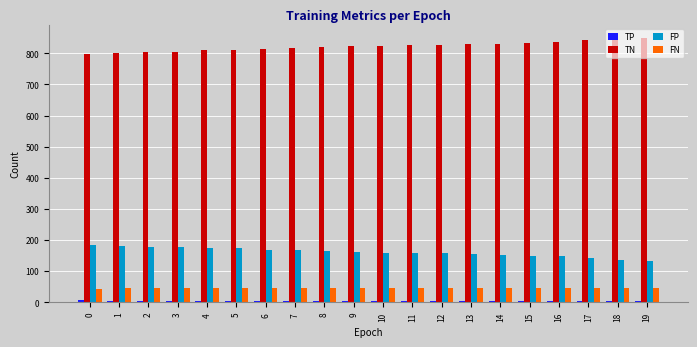

What is the lowest value of the TN series?

798